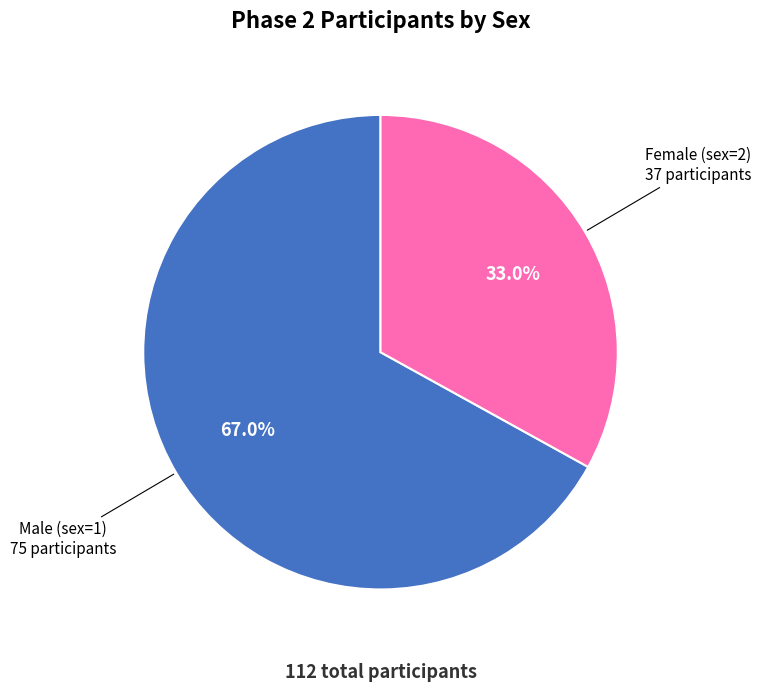

How many slices are in this pie chart?

2